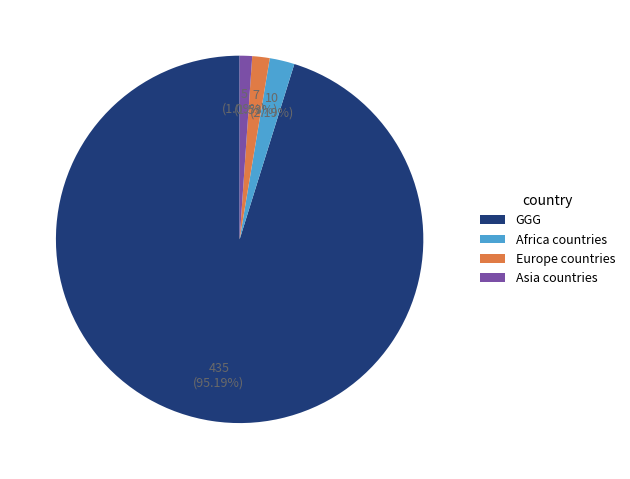

To the nearest percent, what is the average slice percentage?

25%